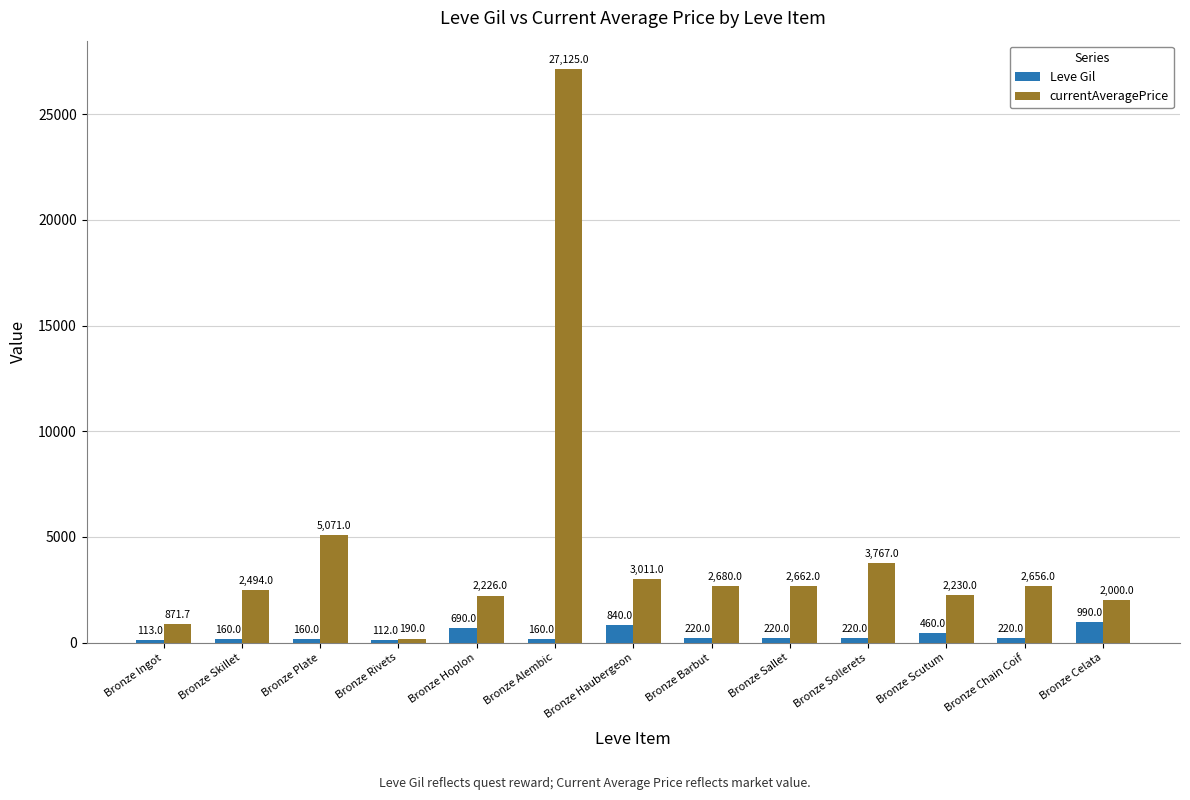

Where does the Leve Gil series first go above 220?

Bronze Hoplon